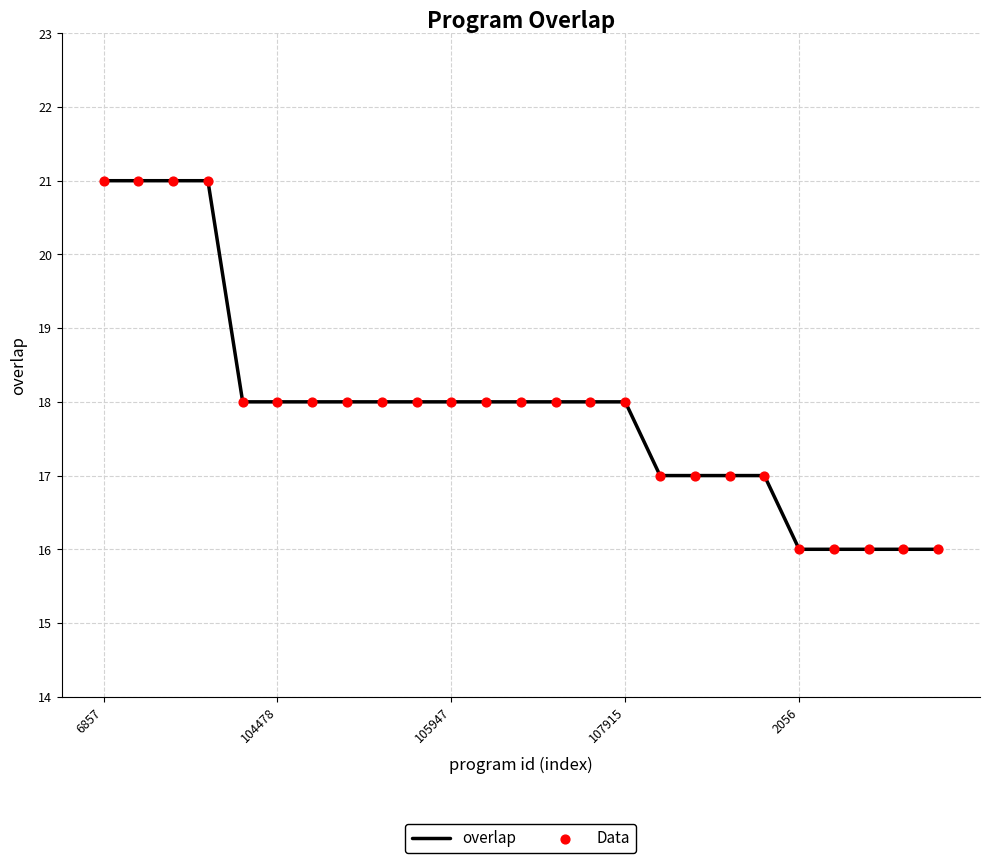

What is the minimum value shown in the chart?

16